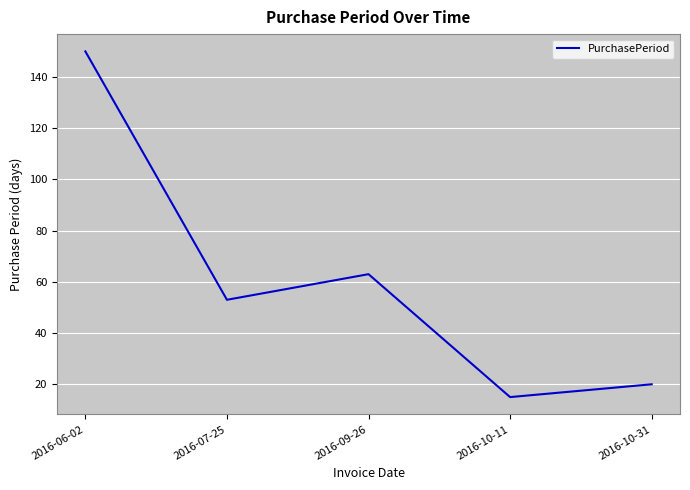

Count the number of data series in this chart.

1